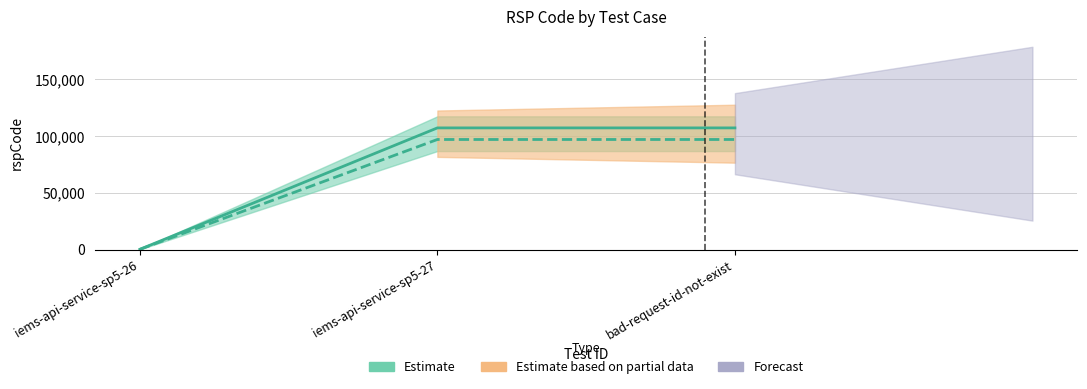

Which label corresponds to the largest value in the chart?

iems-api-service-sp5-27